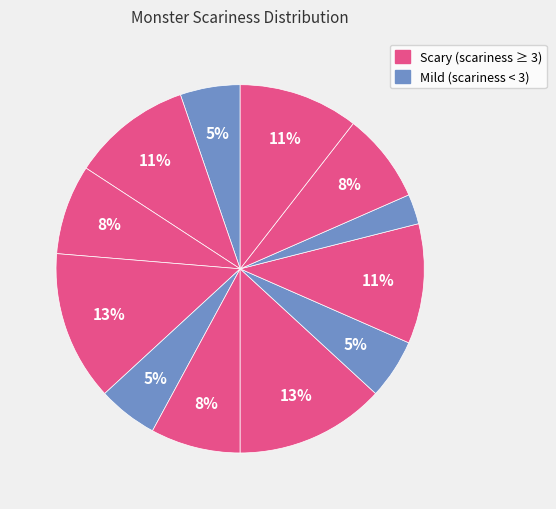

How many segments does this pie chart have?

12